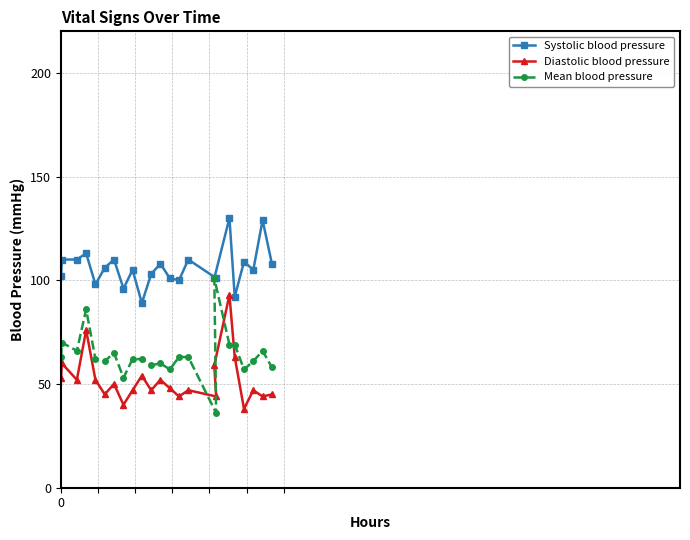

What is the sum of all Systolic blood pressure values?

2436